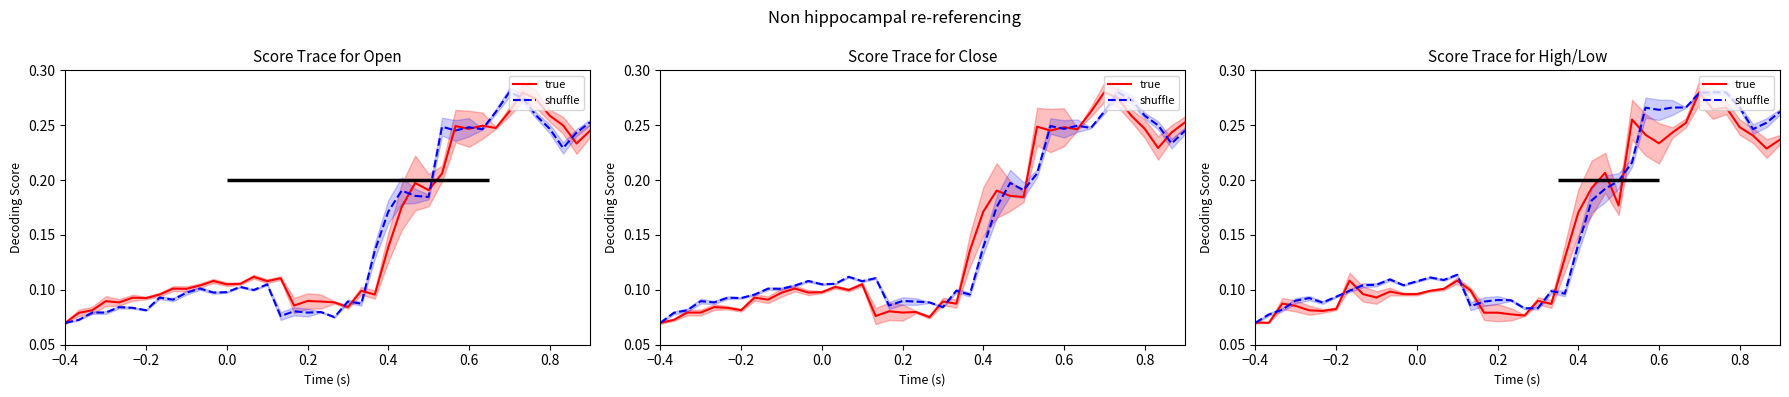

True or false: shuffle has a value of 0.1 at 0.0.

True